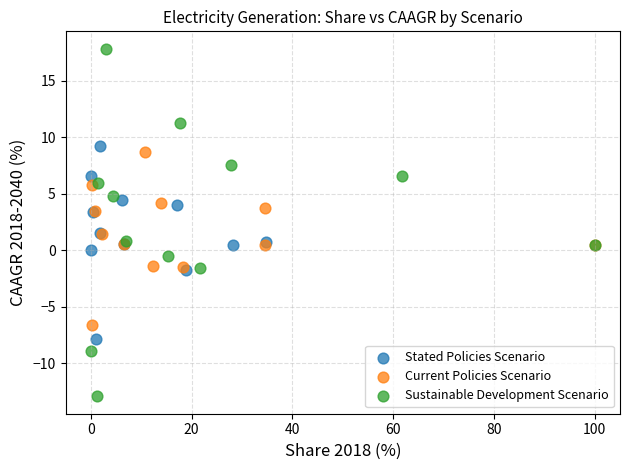

What are all the series names shown in the legend?

Stated Policies Scenario, Current Policies Scenario, Sustainable Development Scenario